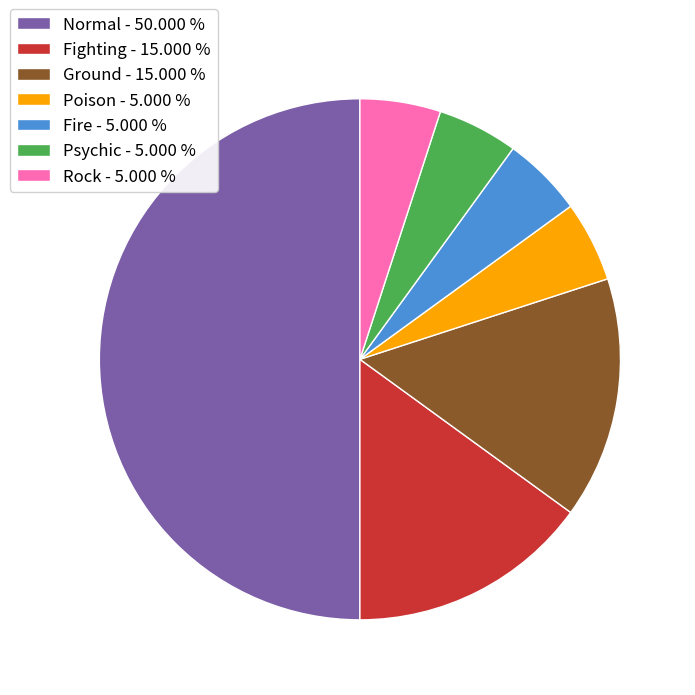

The Fighting slice represents 21% of the pie. True or false?

False